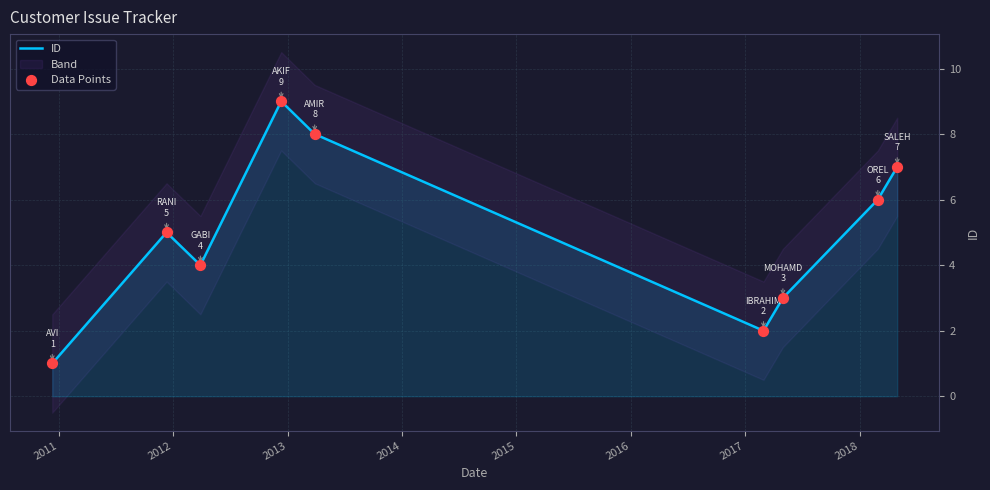

At which category is the sum across all series the highest?

2013